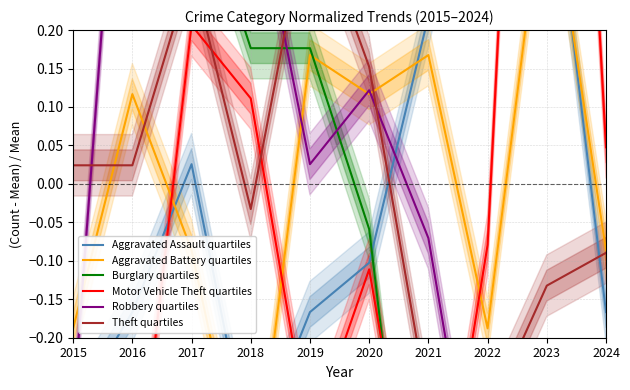

Where is Motor Vehicle Theft quartiles nearest to the value 0?

2024